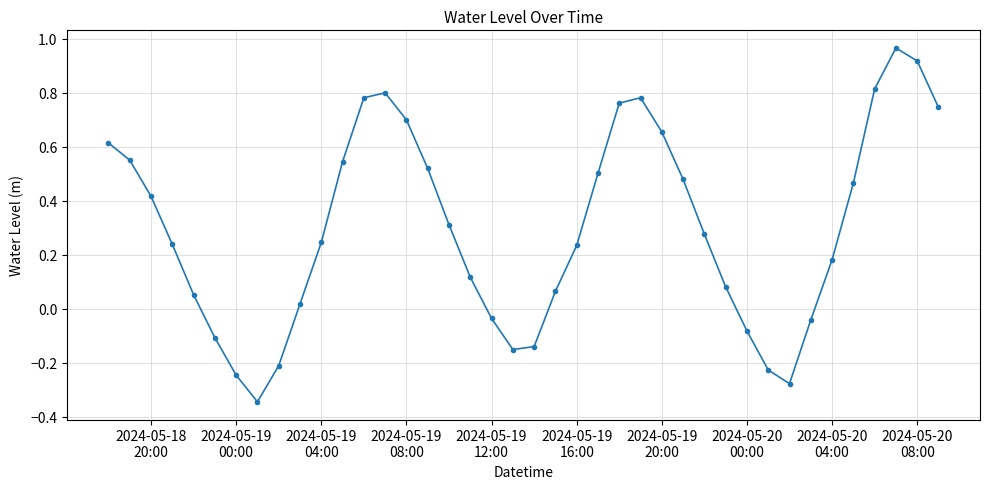

What is the difference between the maximum and minimum values?

1.3